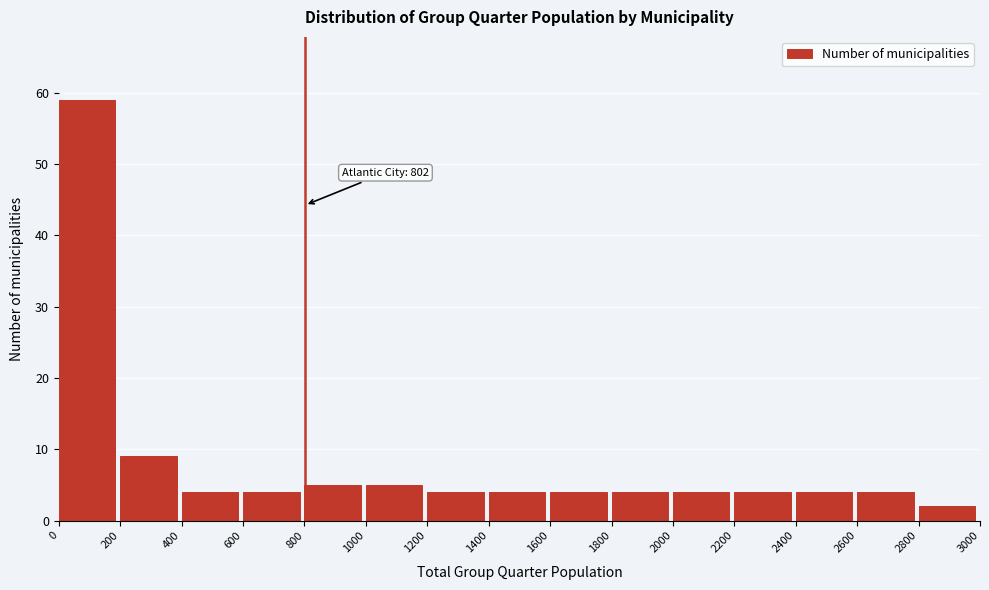

Which range on the x-axis has the tallest bar?

0 to 200